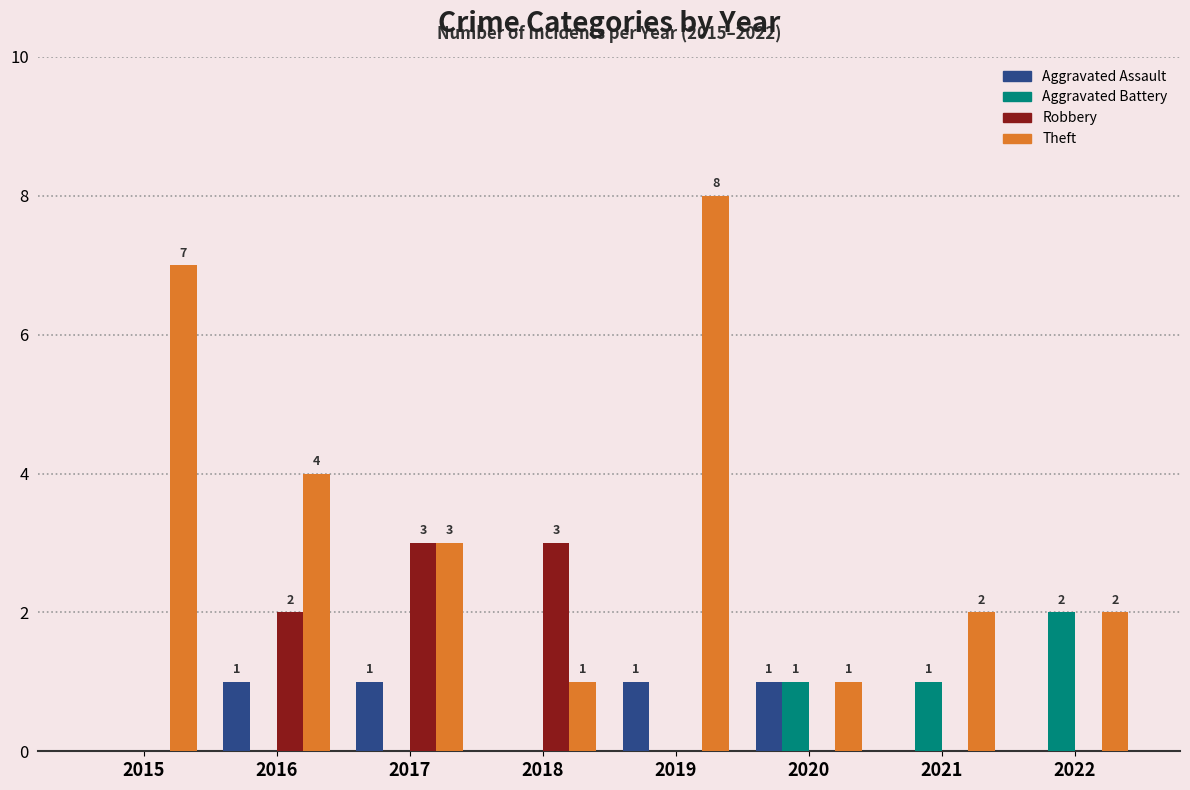

Which series changed the most between 2017 and 2020?

Robbery